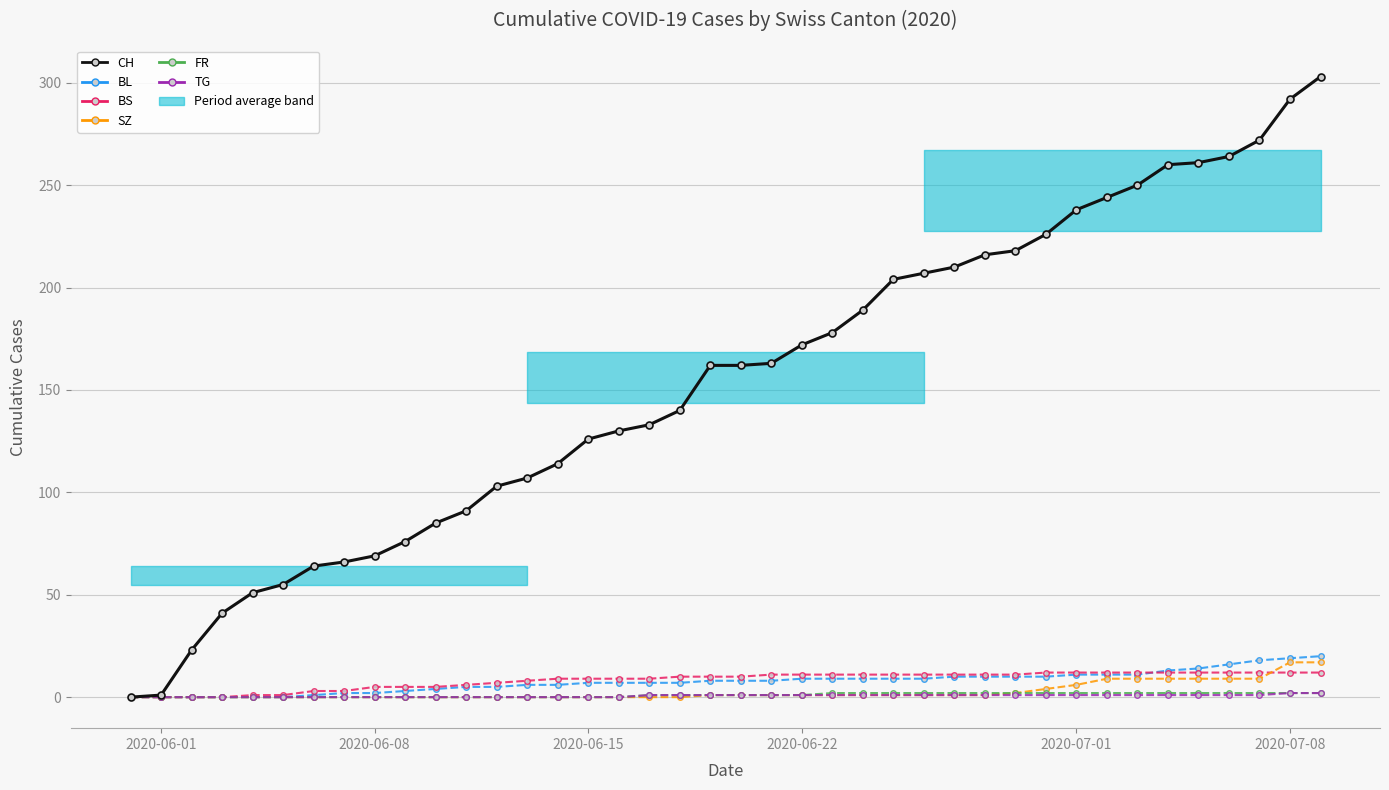

What is the highest value of the BS series?

12